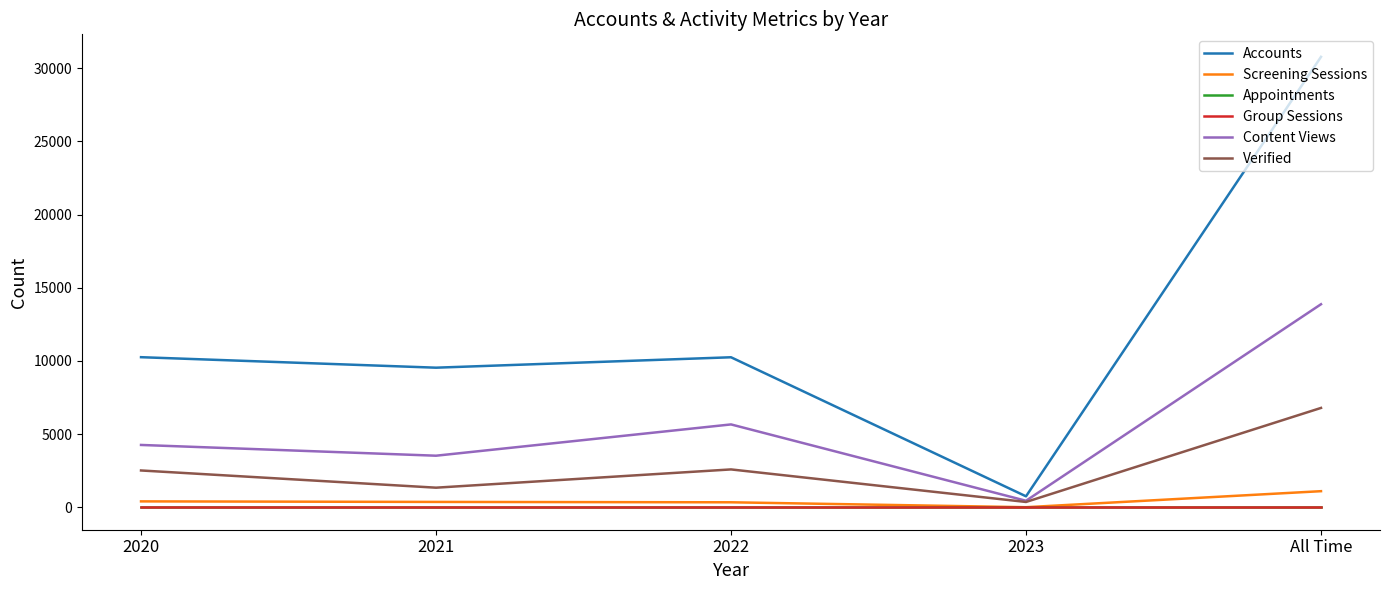

In Accounts, how many points are higher than both neighbors (excluding endpoints)?

1